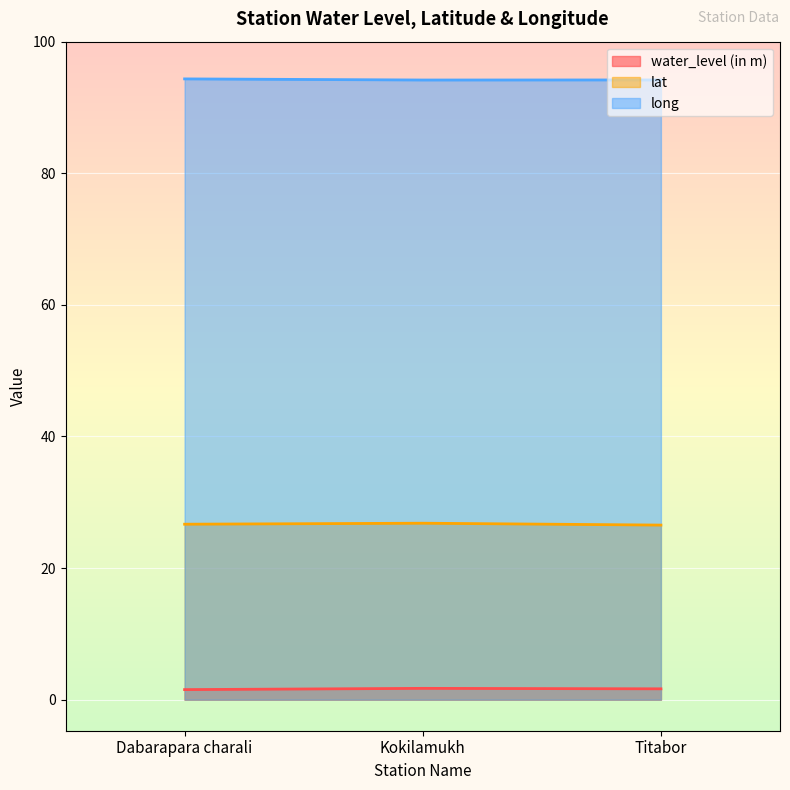

Rank the categories by long value from lowest to highest.

Kokilamukh, Titabor, Dabarapara charali